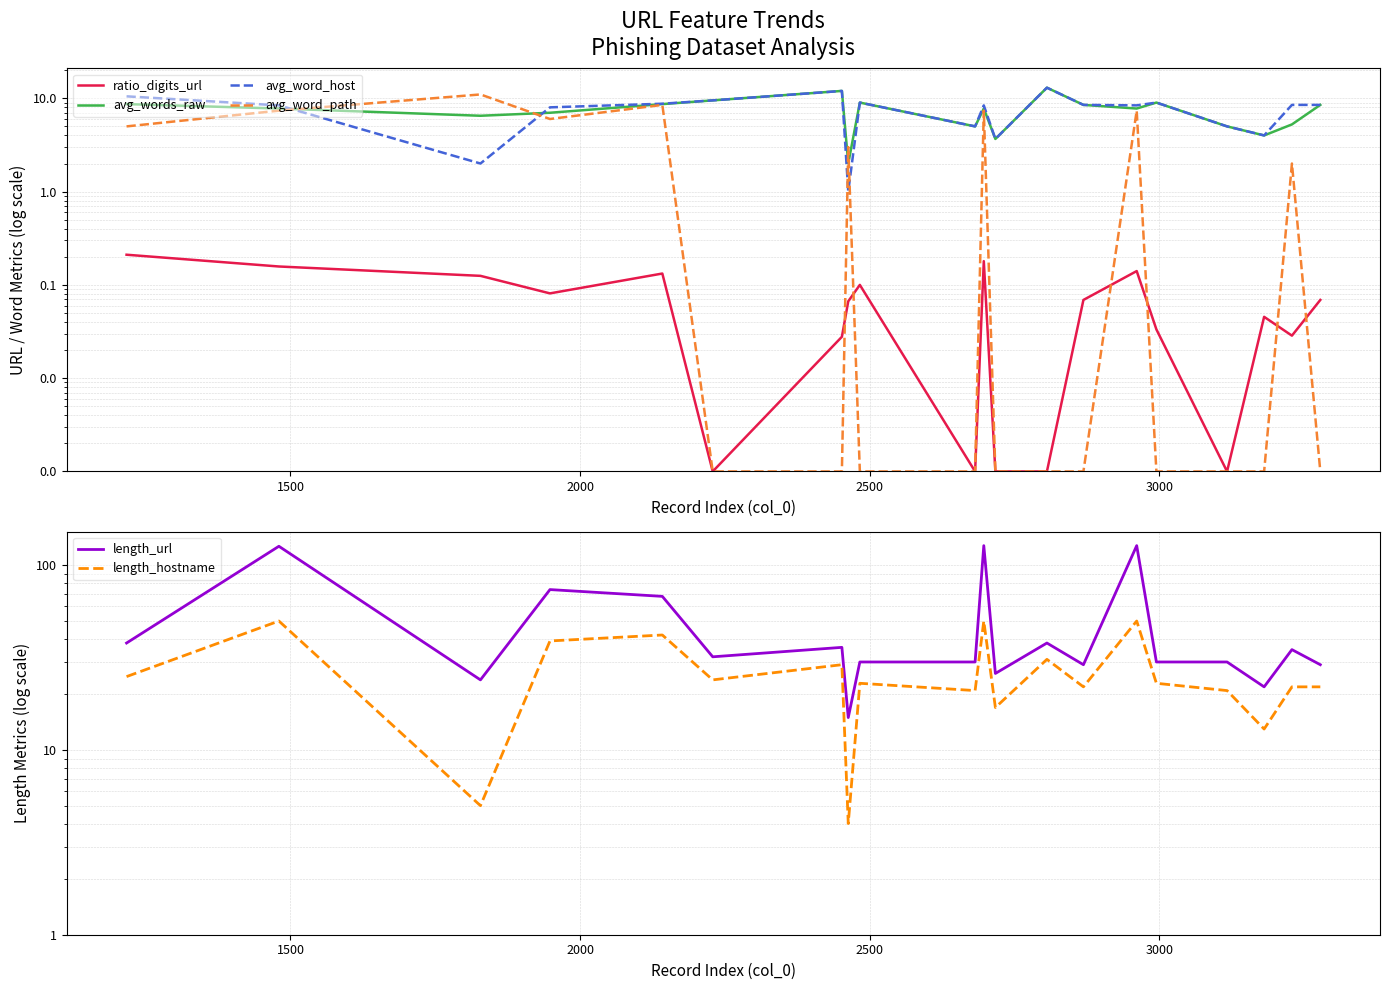

The avg_word_path series shows 0.0 at 15. True or false?

False